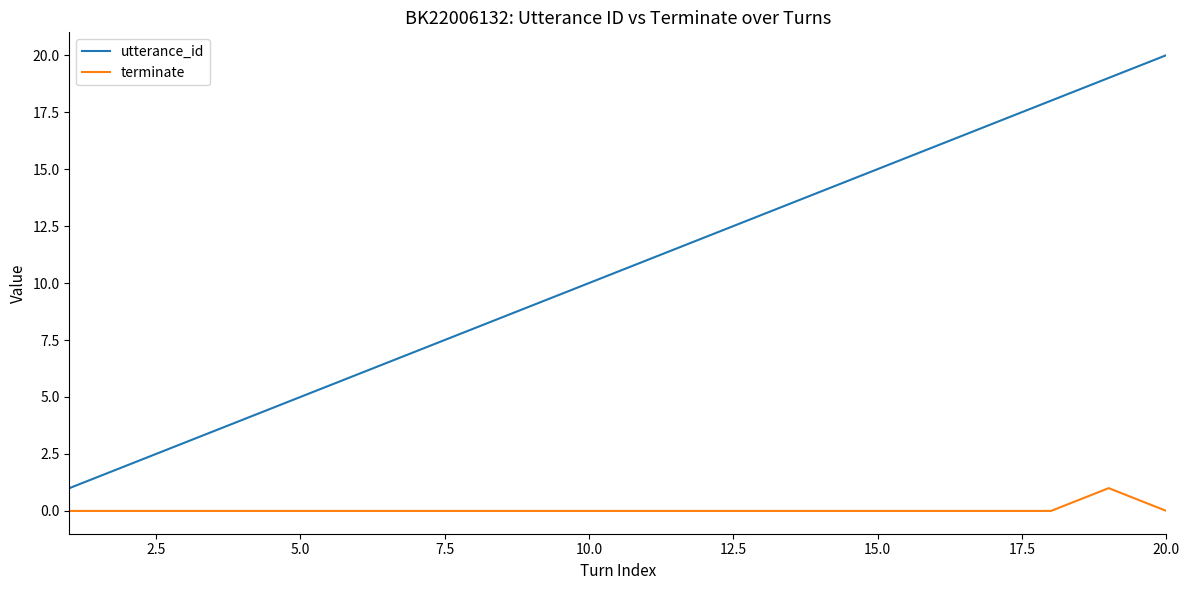

Which series has the widest spread of values?

utterance_id